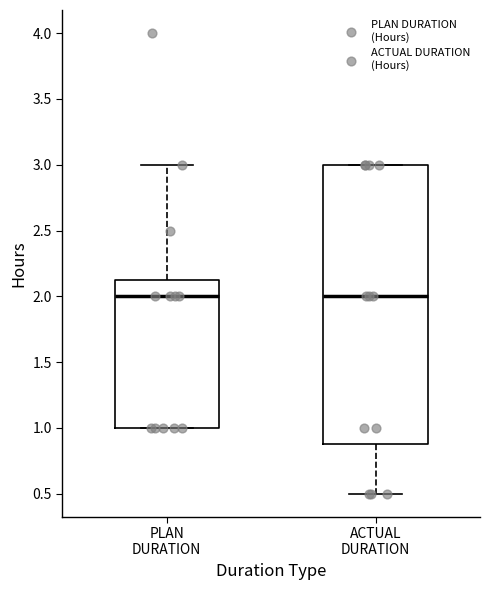

Reading left to right, transcribe this box plot: for each box, give where its median line is, the range the box spans, and where its two whiskers end, as read against the y-axis. The values are not printed on the chart, so give them approximately, as read against the axis.

PLAN DURATION: median 2.00, box 1.00 to 2.15, whiskers 1.00 to 3.00
ACTUAL DURATION: median 2.00, box 0.90 to 3.00, whiskers 0.50 to 3.00